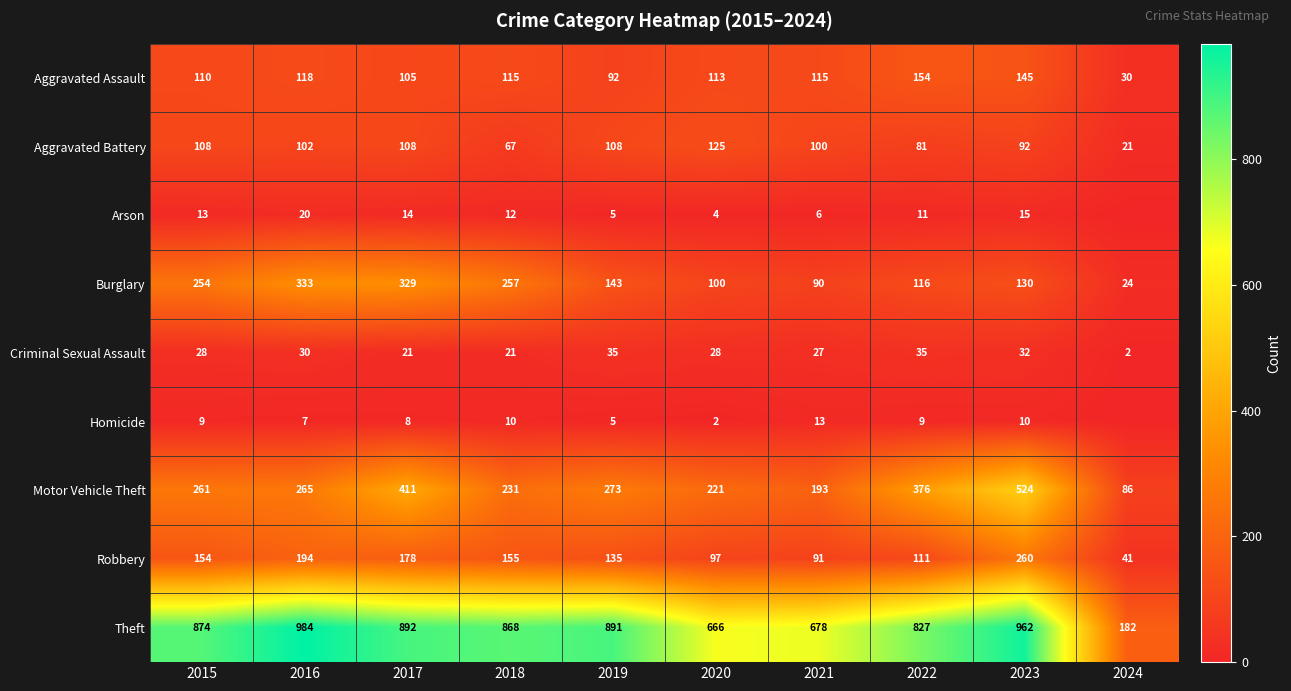

Count the number of categories in the chart.

10